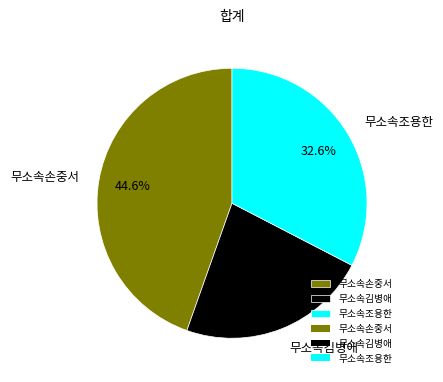

Which category has the biggest portion of the pie?

무소속손중서